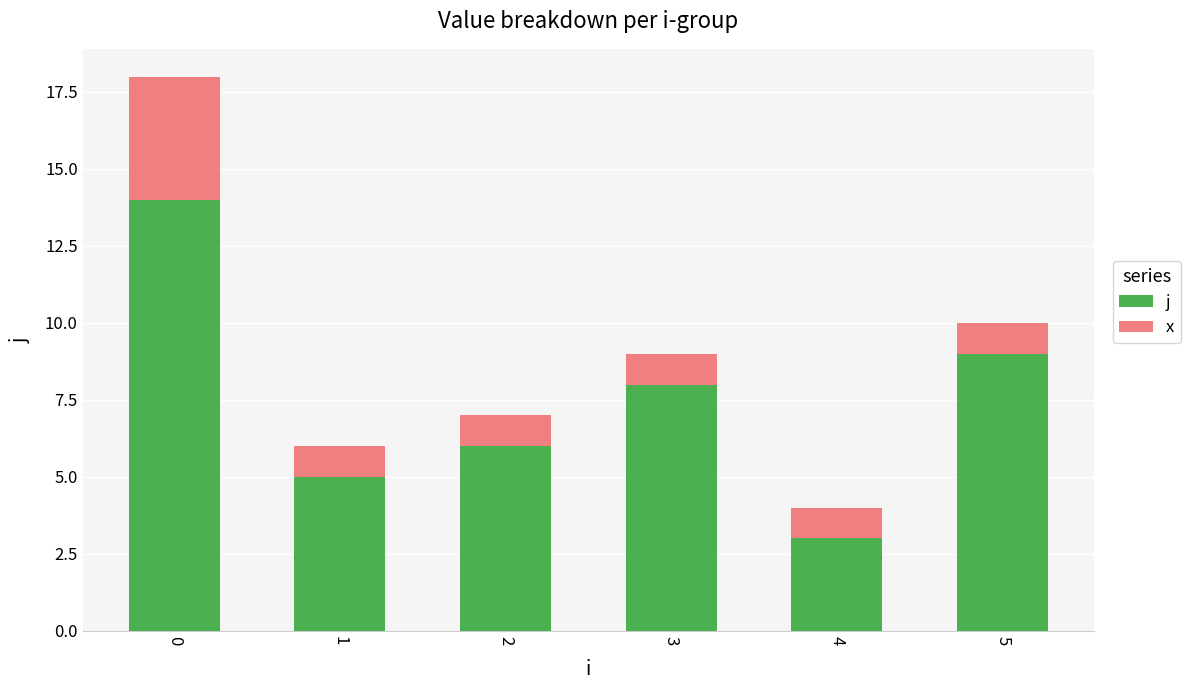

True or false: j has a value of 4 at 0.

False